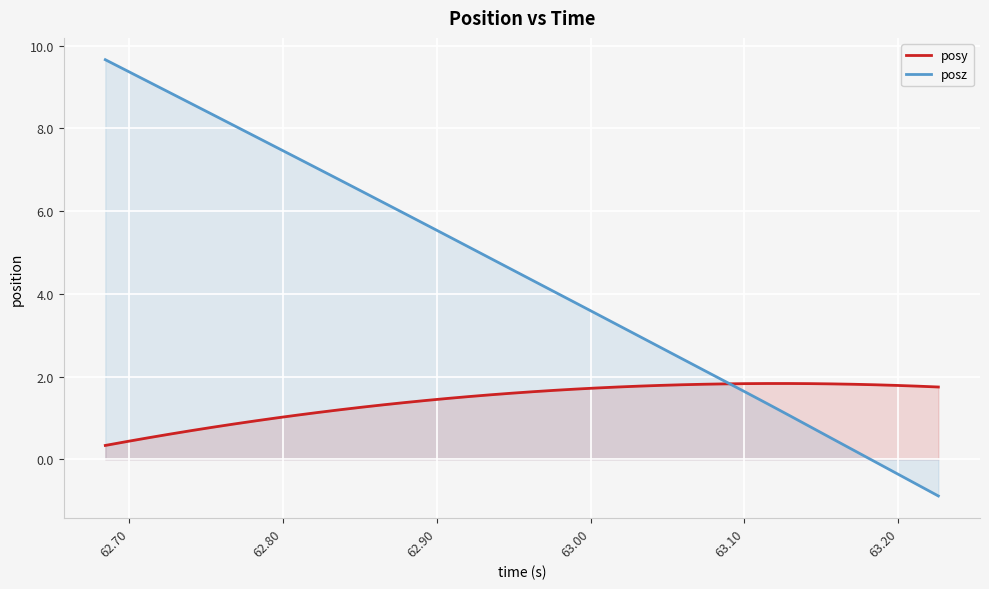

At how many categories does at least one series exceed 8?

7